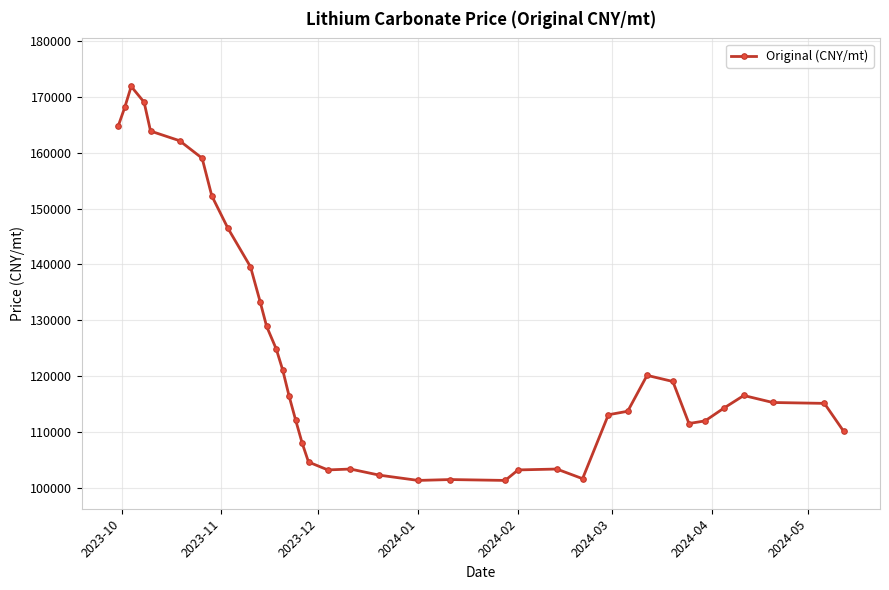

What is the greatest value displayed?

171851.8